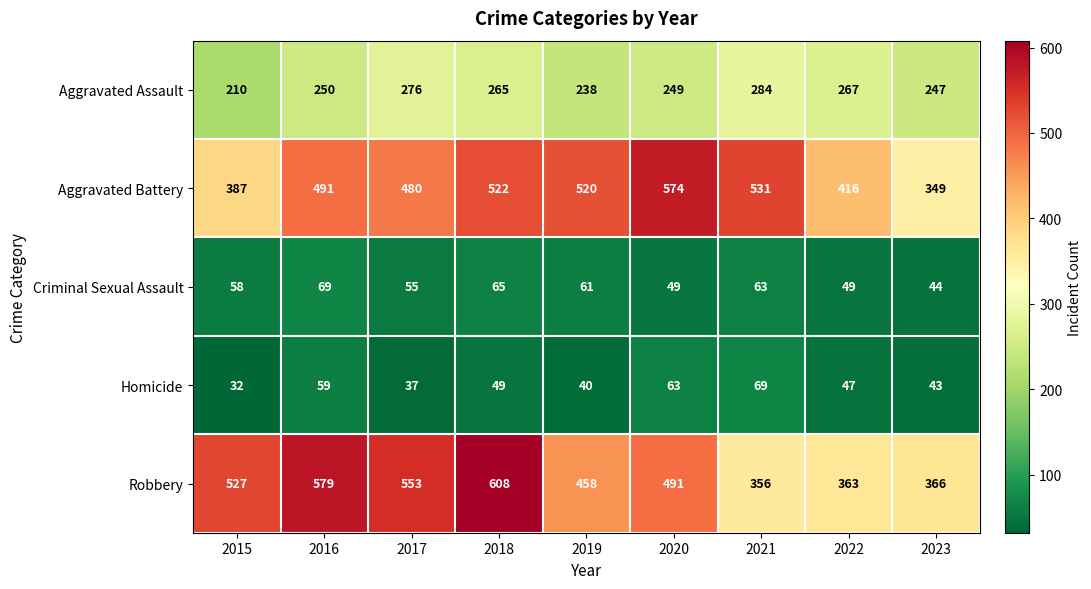

At which label is Aggravated Battery closest to 461?

2017